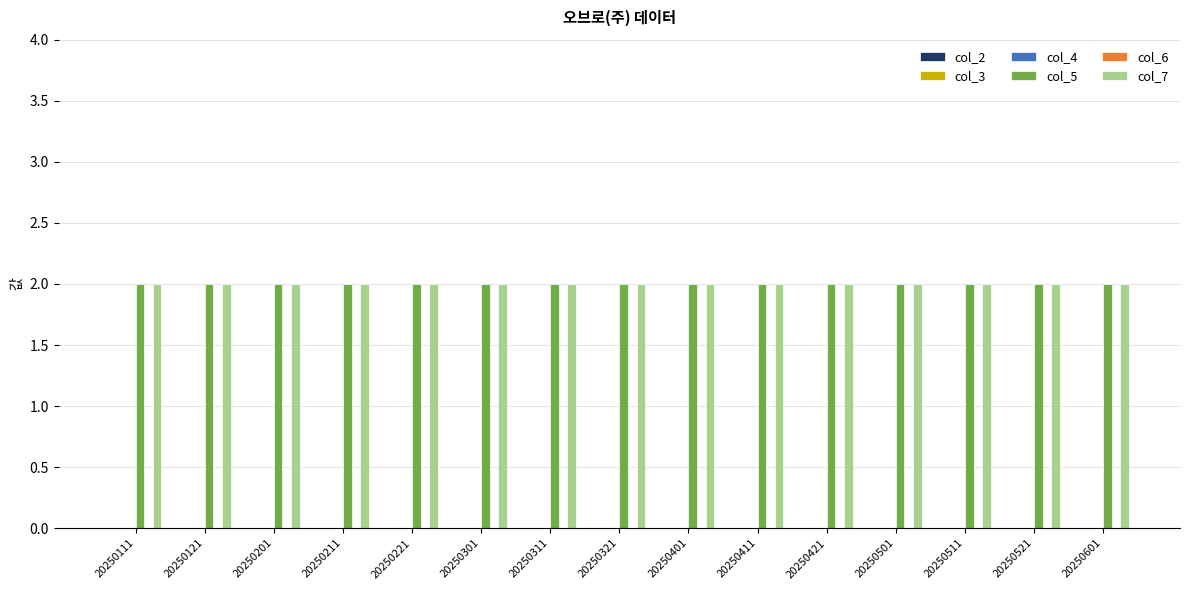

Which series has the largest total across all categories?

col_5